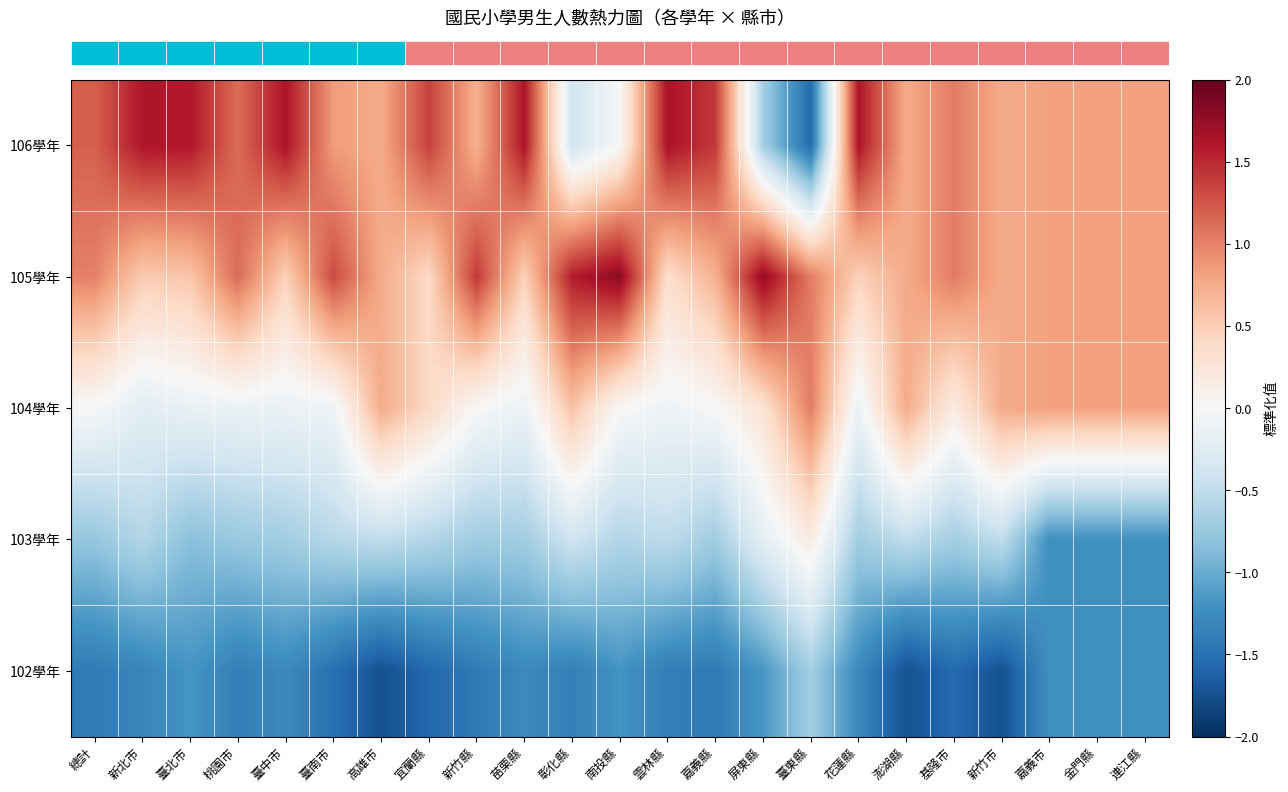

What is the difference between the highest and lowest values at 桃園市?

2.5